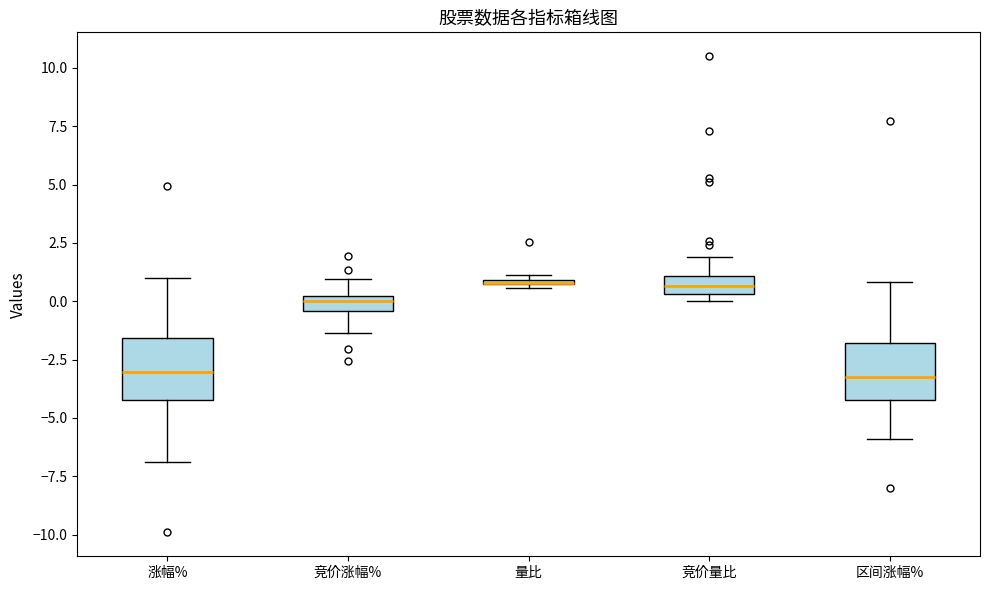

Where does the lower whisker of the box for 区间涨幅% end on the y-axis? The values are not printed on the chart, so give them approximately, as read against the axis.

-6.0